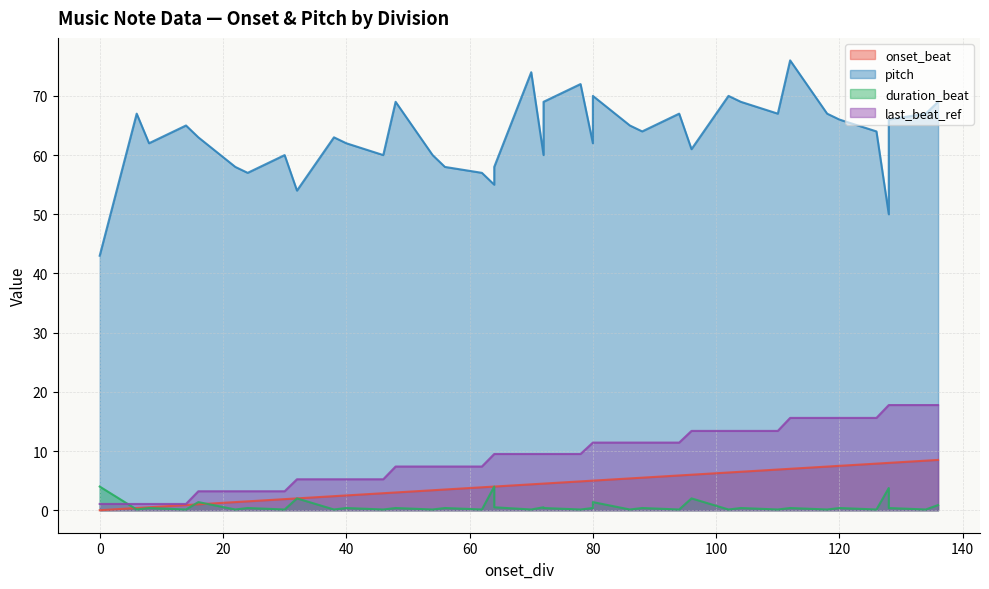

What is the difference between the maximum and minimum values in the last_beat_ref series?

16.7